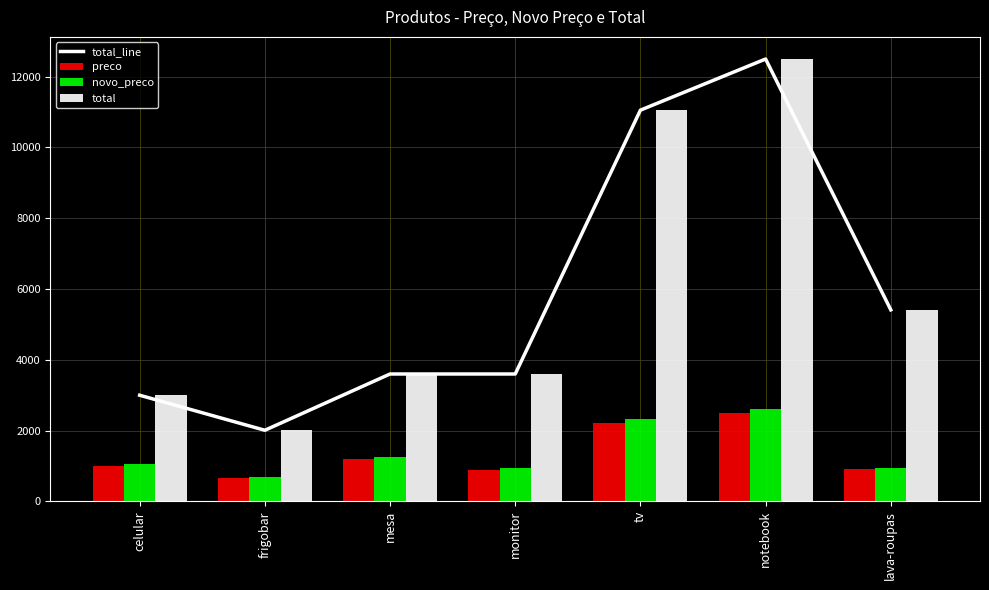

What are all the series names shown in the legend?

total_line, preco, novo_preco, total